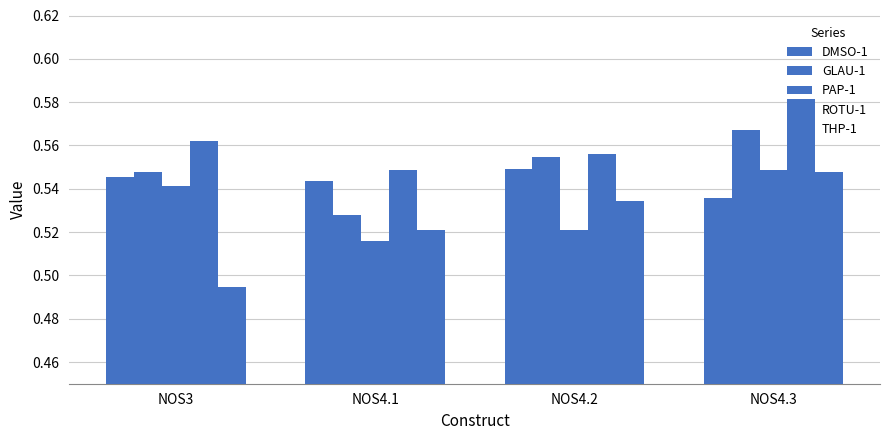

Which series has the widest spread of values?

THP-1